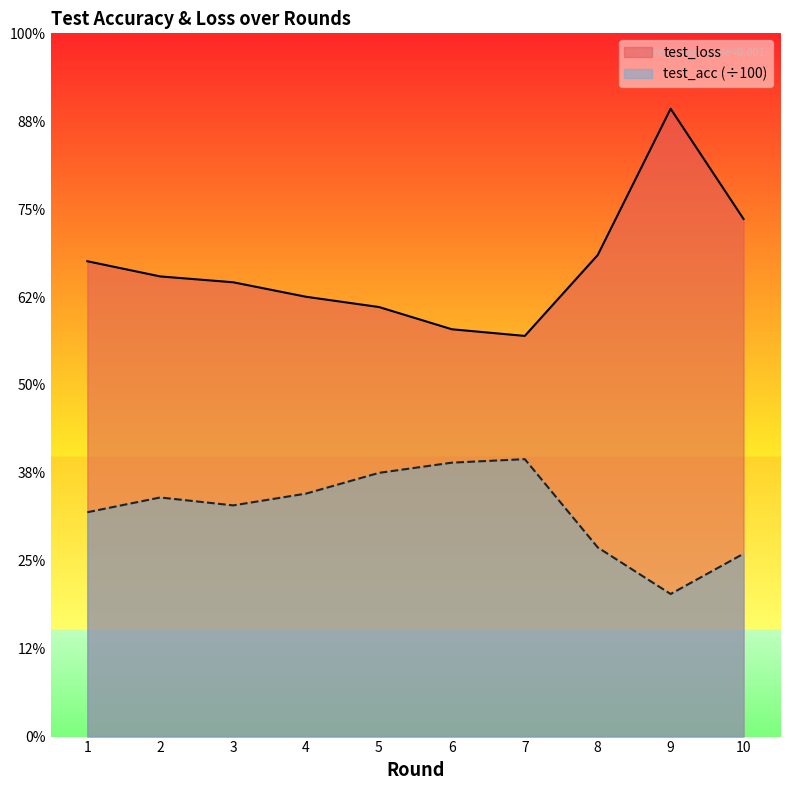

What is the sum of all test_loss values?

10.7